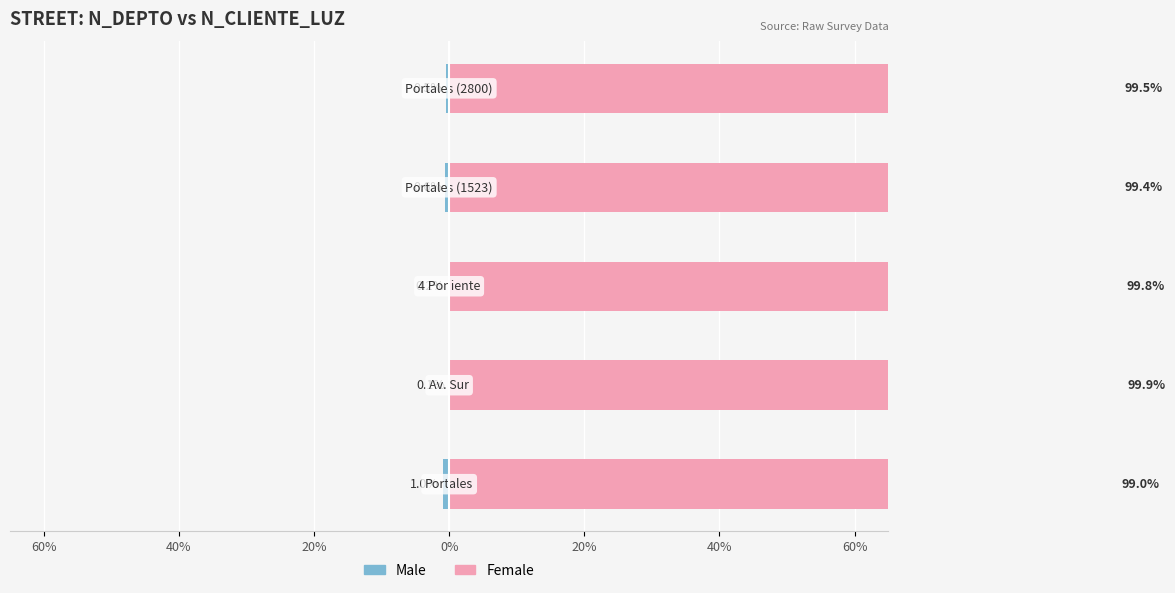

What is the difference between the second highest and second lowest values in the Female series?

0.4